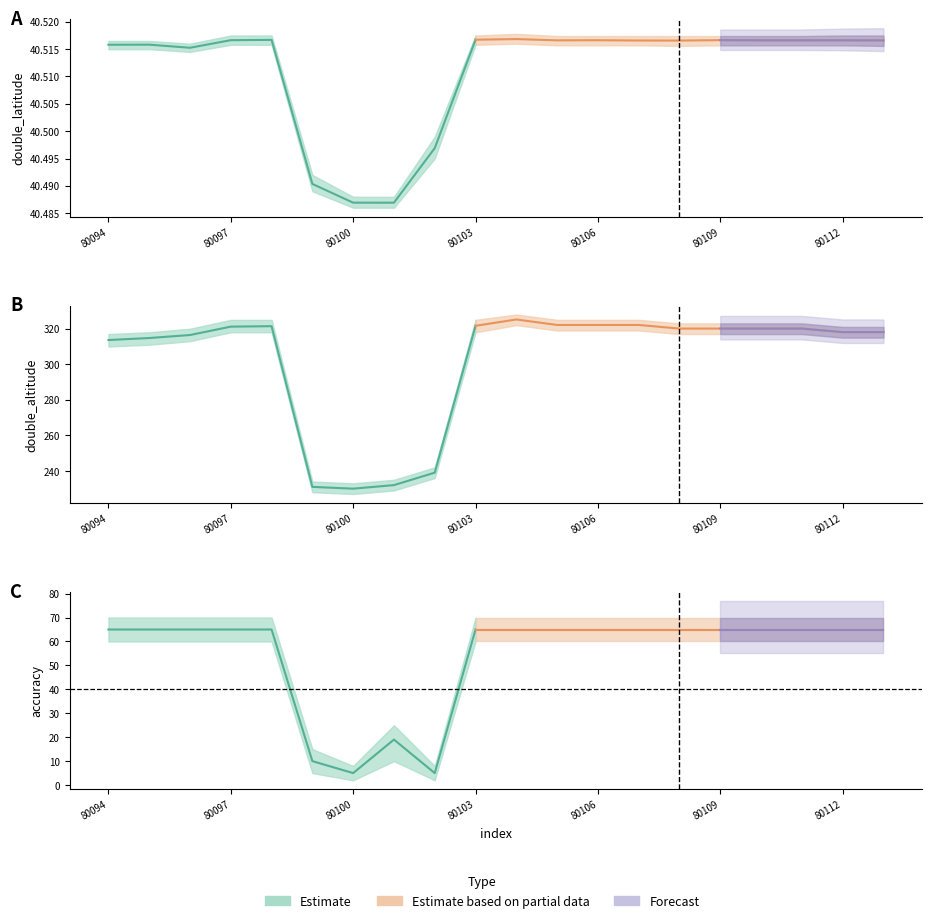

Read the double_altitude value at 80111.

320.1